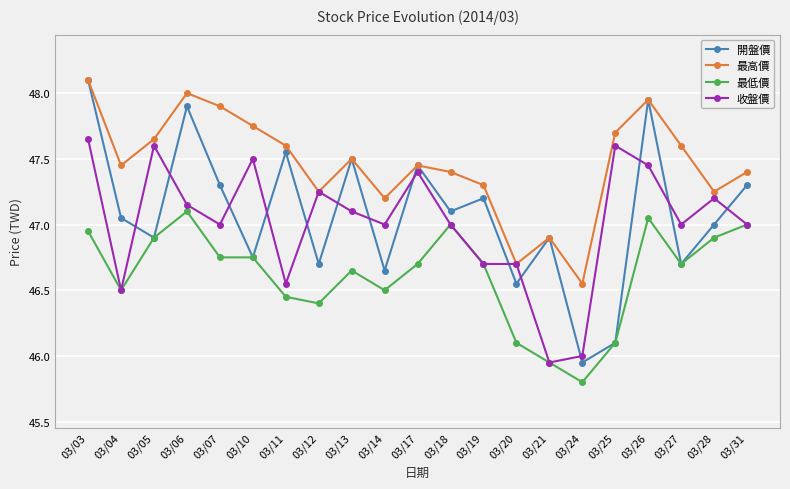

What is the approximate value of 開盤價 at 03/06?

47.9